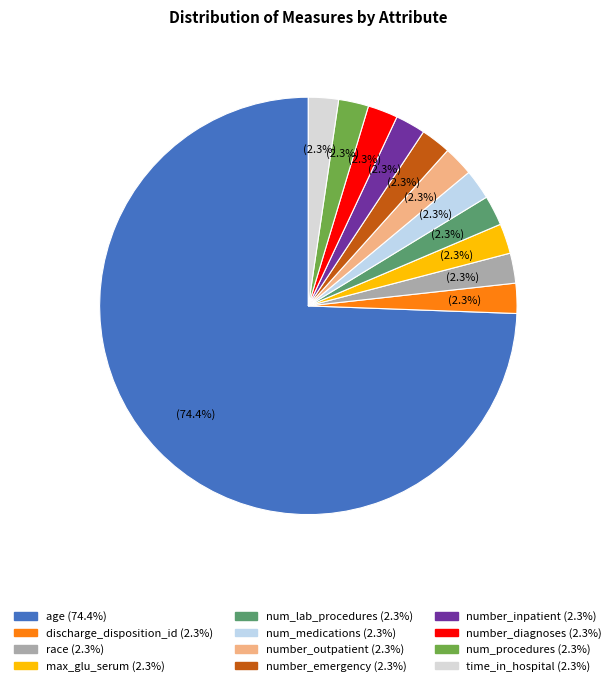

Is it true that number_outpatient is 11% of the pie?

False